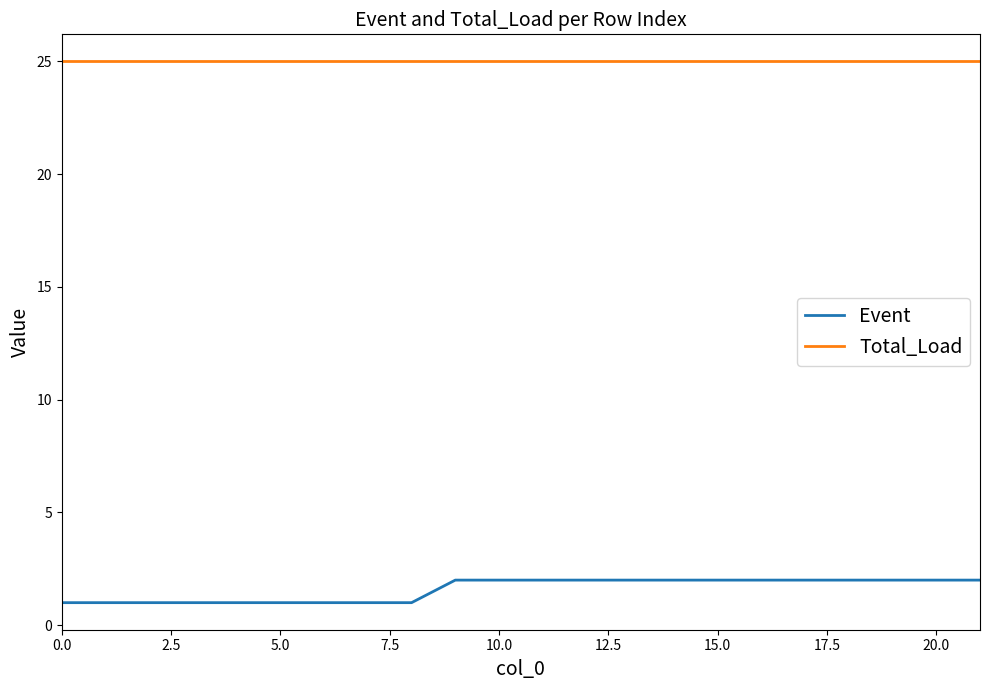

What is the lowest value of the Total_Load series?

25